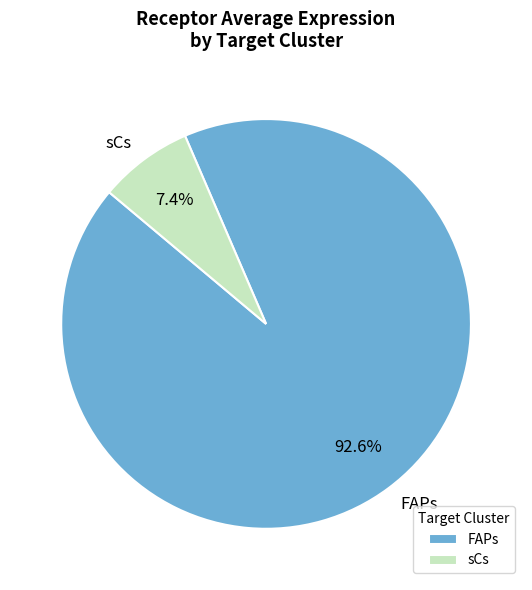

What percentage do FAPs and sCs together represent?

100.0%